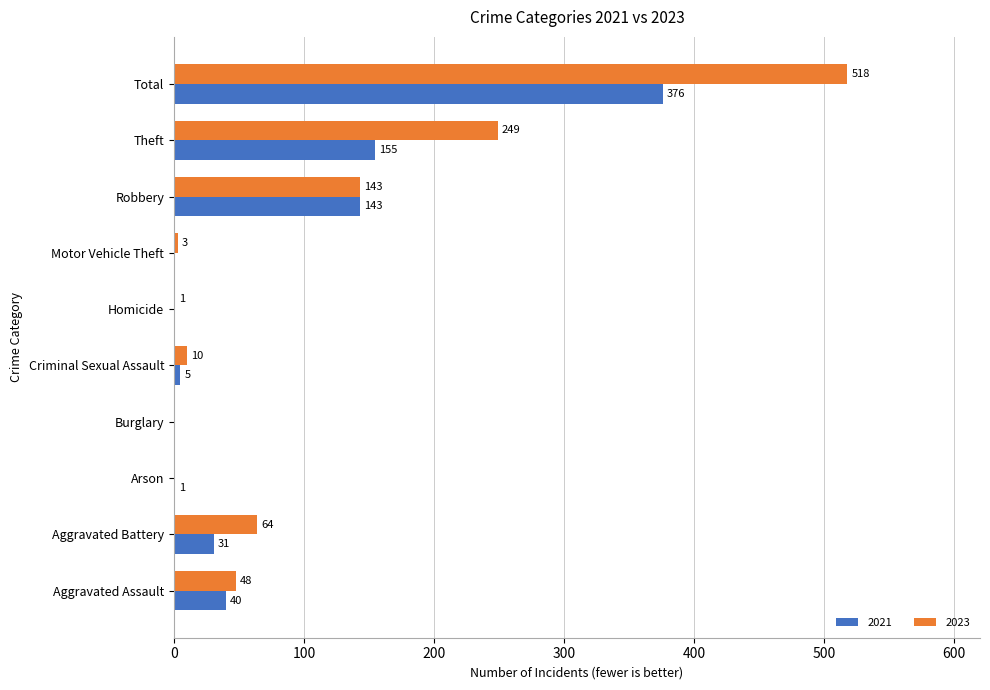

What is the sum of all 2021 values?

751